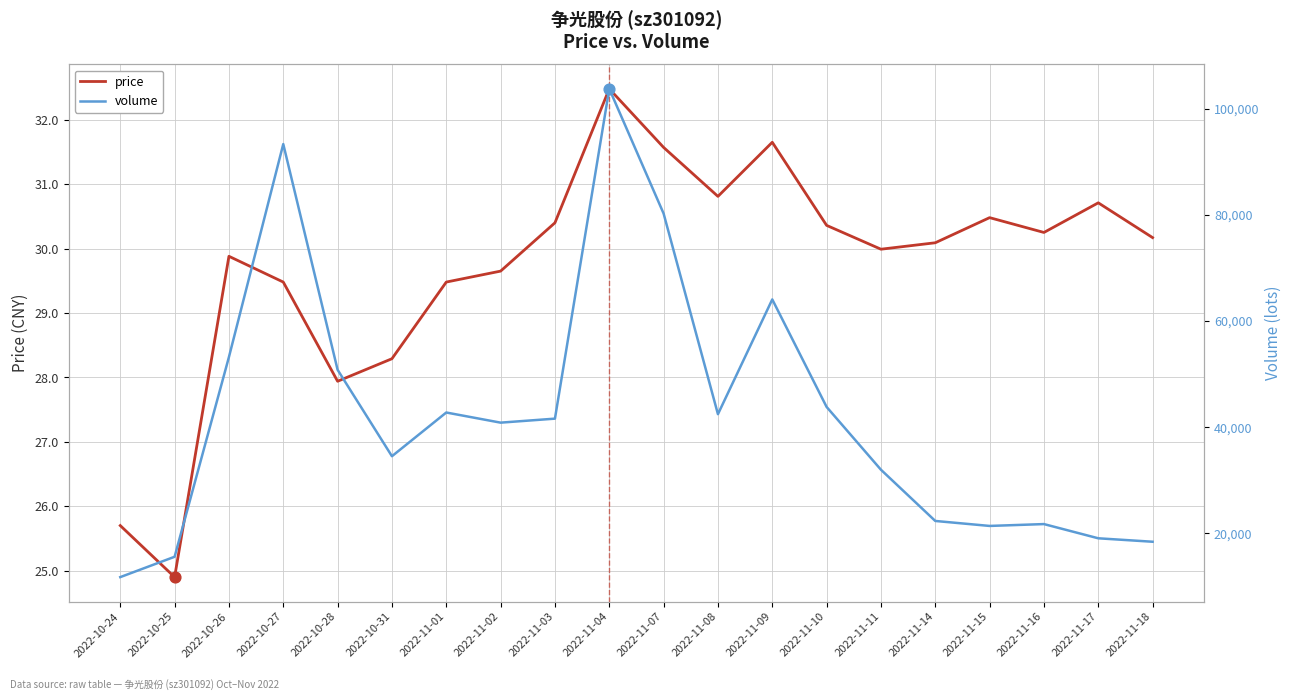

Which series has the largest total across all categories?

volume